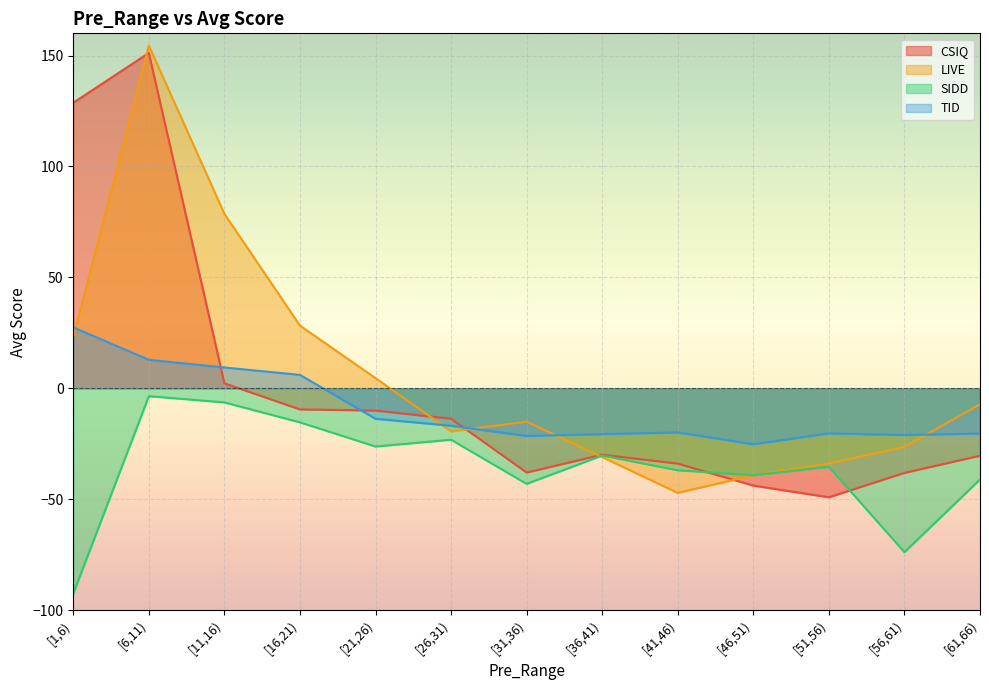

What is the value of the SIDD point at the 9th from the left?

-37.0